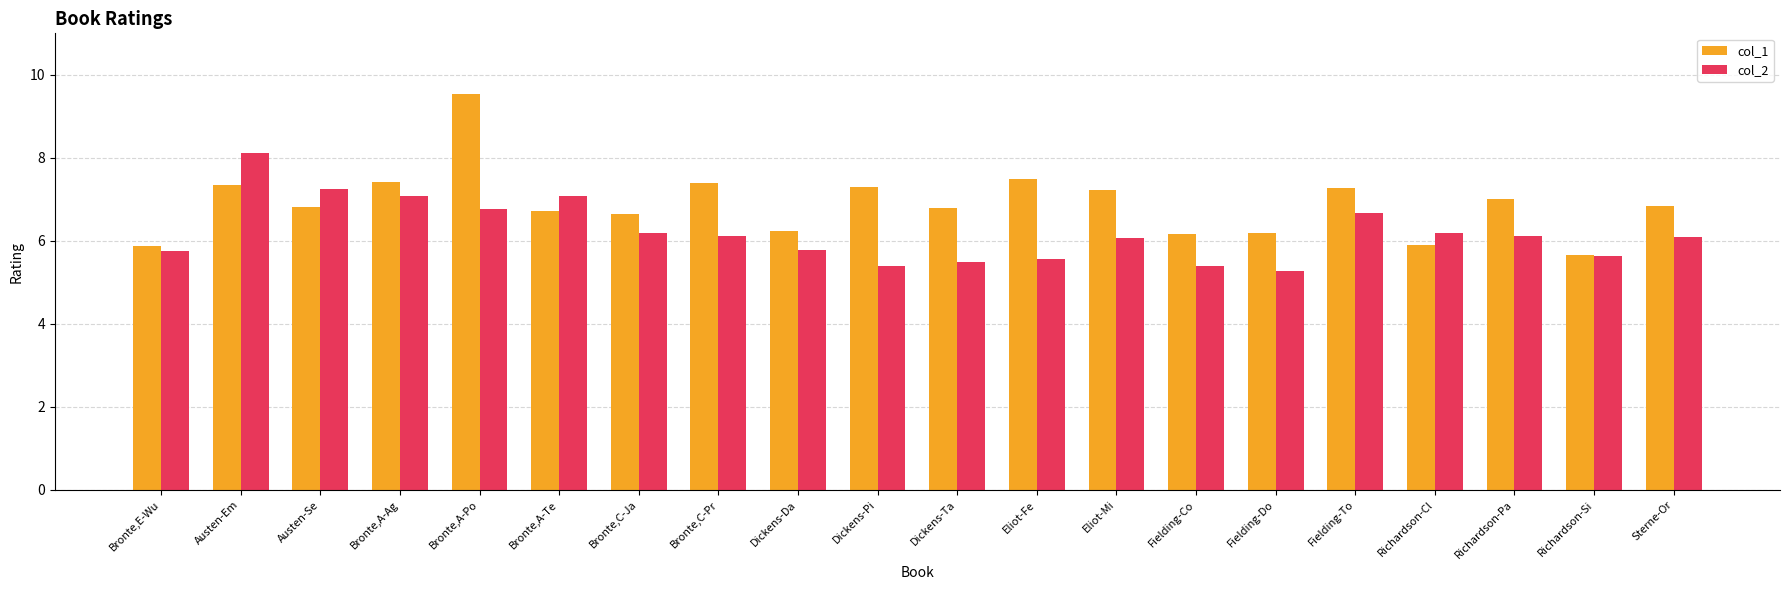

What value does the col_2 series have at Bronte,A-Te?

7.1